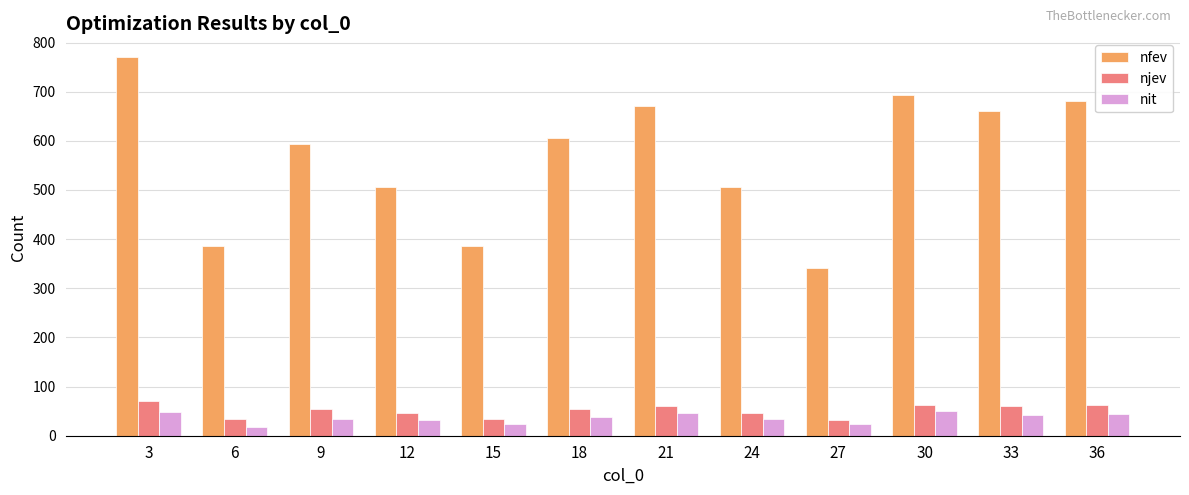

Is it true that njev equals 70 at 3?

True